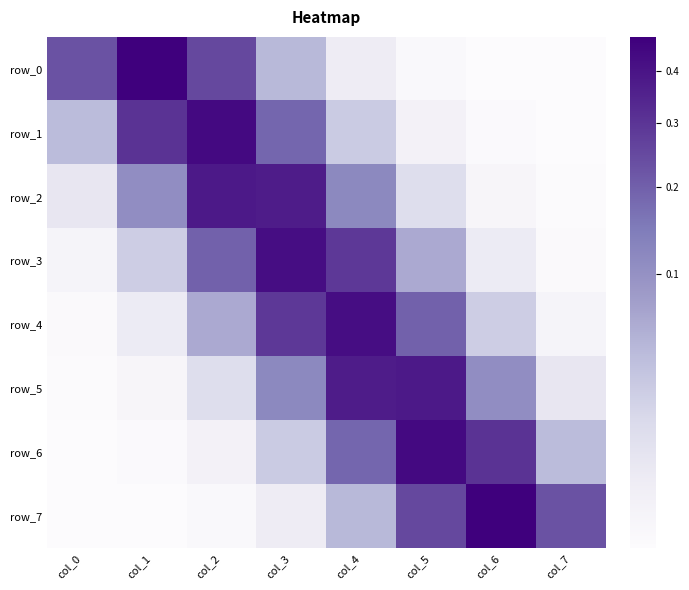

What is the highest value of the row_1 series?

0.4